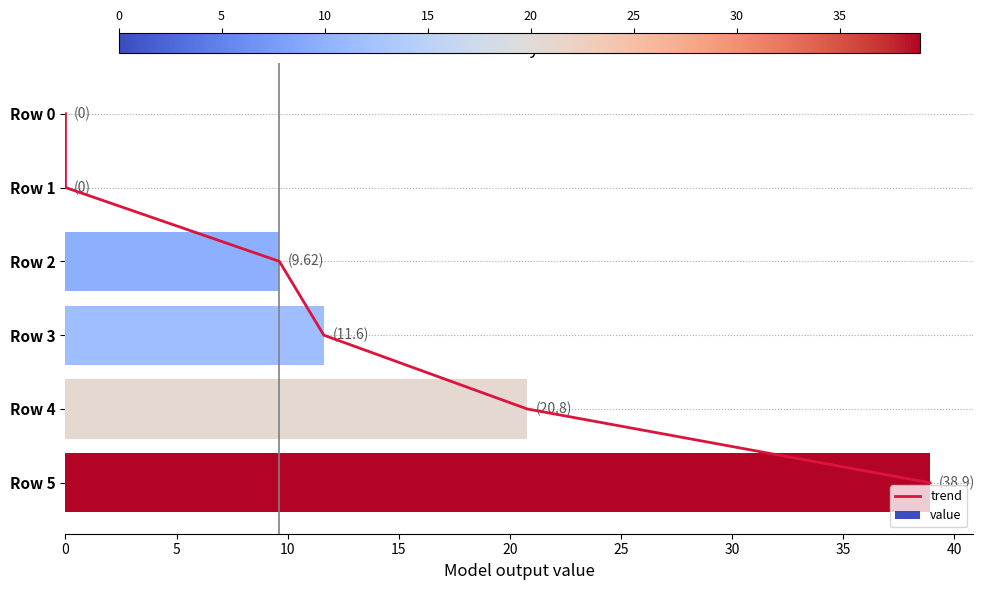

Where is value nearest to the value 19?

Row 4